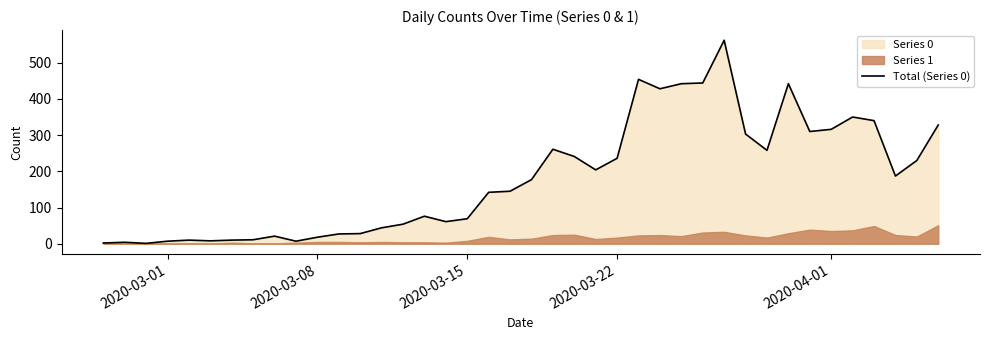

Does the chart display data point markers on the line(s)?

No